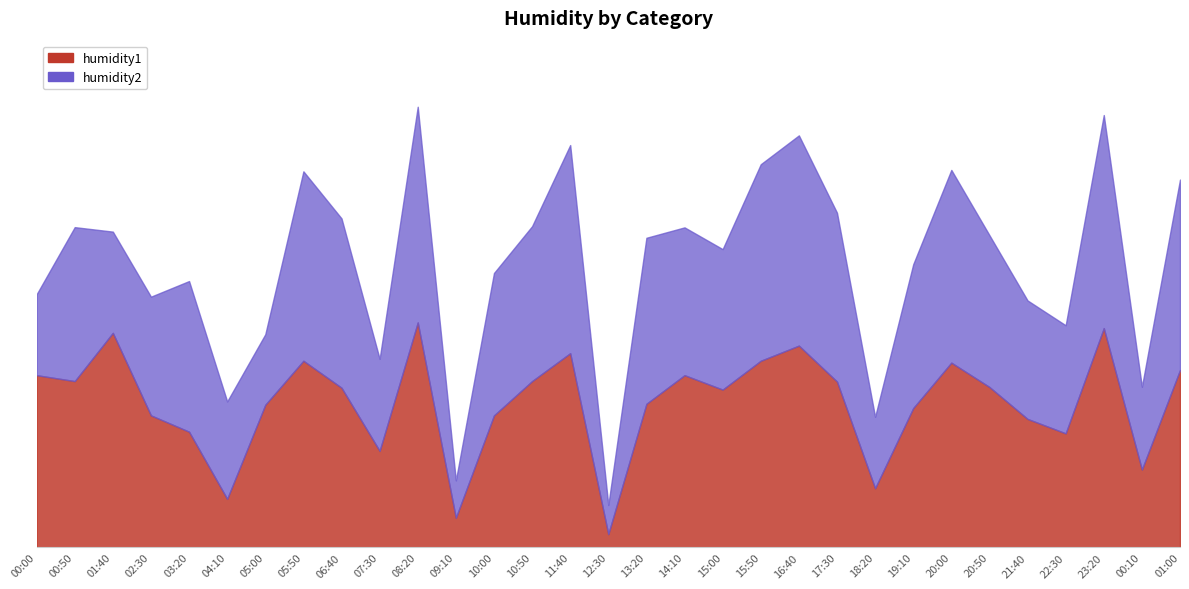

At which label is humidity2 closest to 51?

02:30